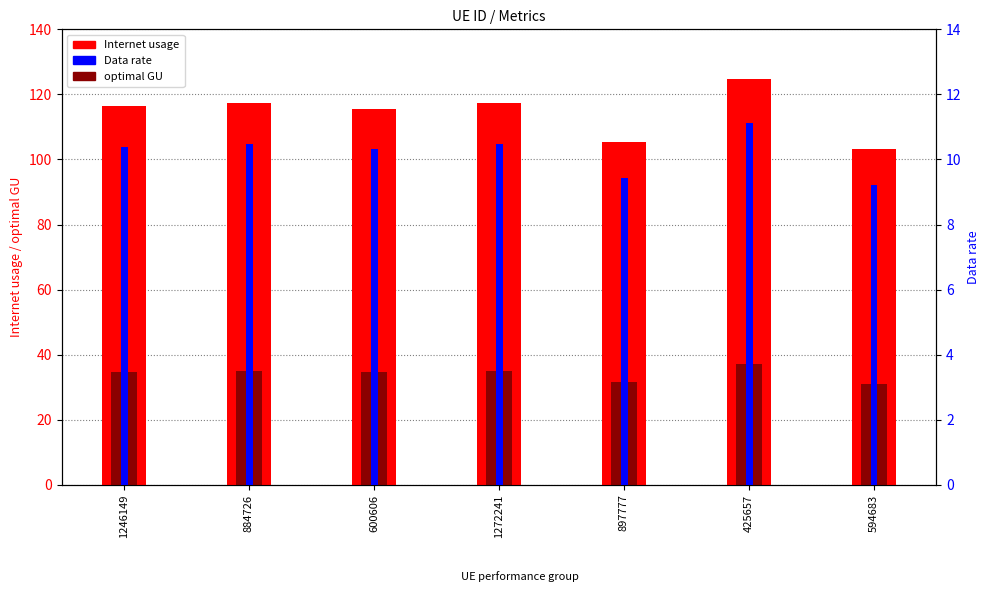

What is the value of the Data rate bar at the 5th from the left?

9.4